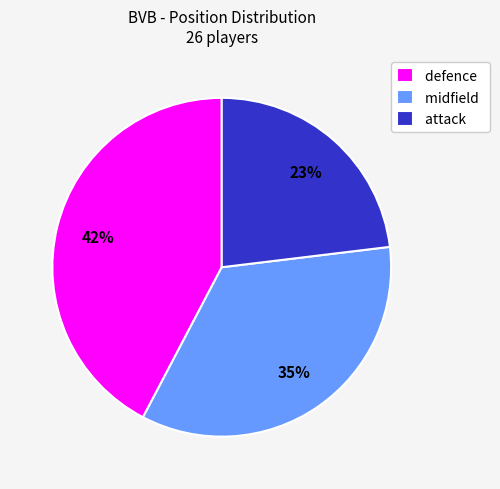

Rank the categories by value from lowest to highest.

attack, midfield, defence